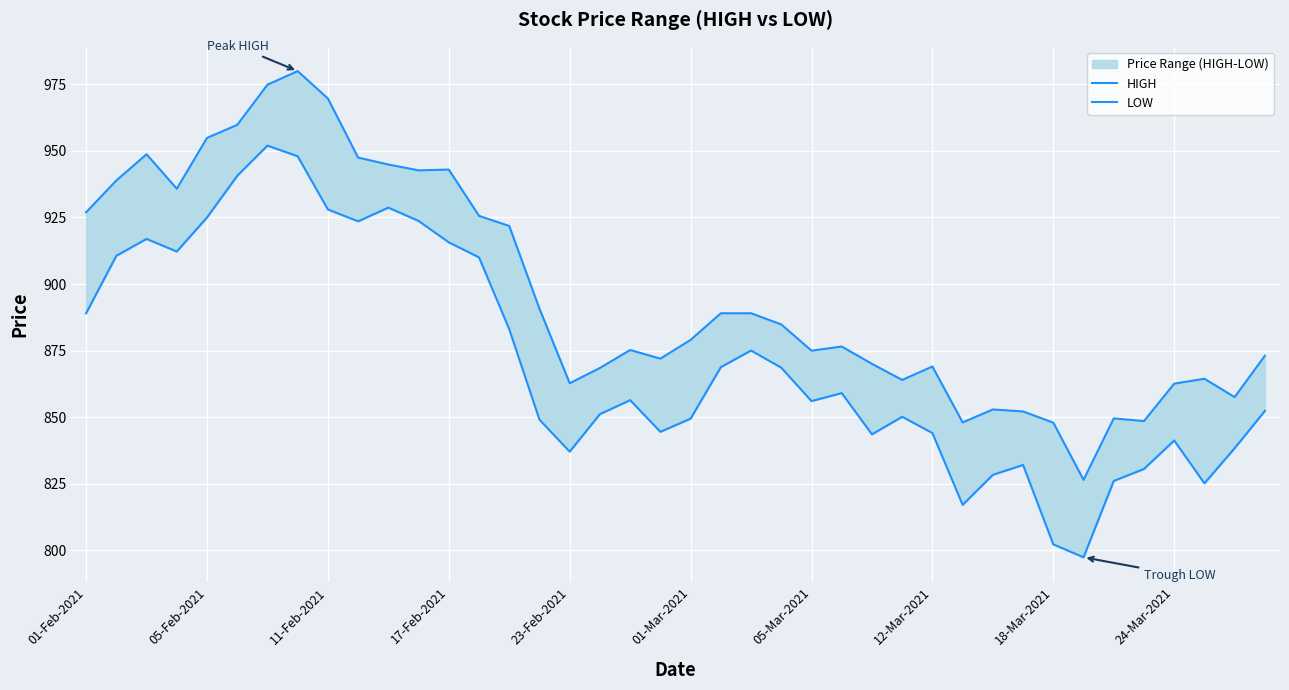

True or false: HIGH and LOW intersect in this chart.

False